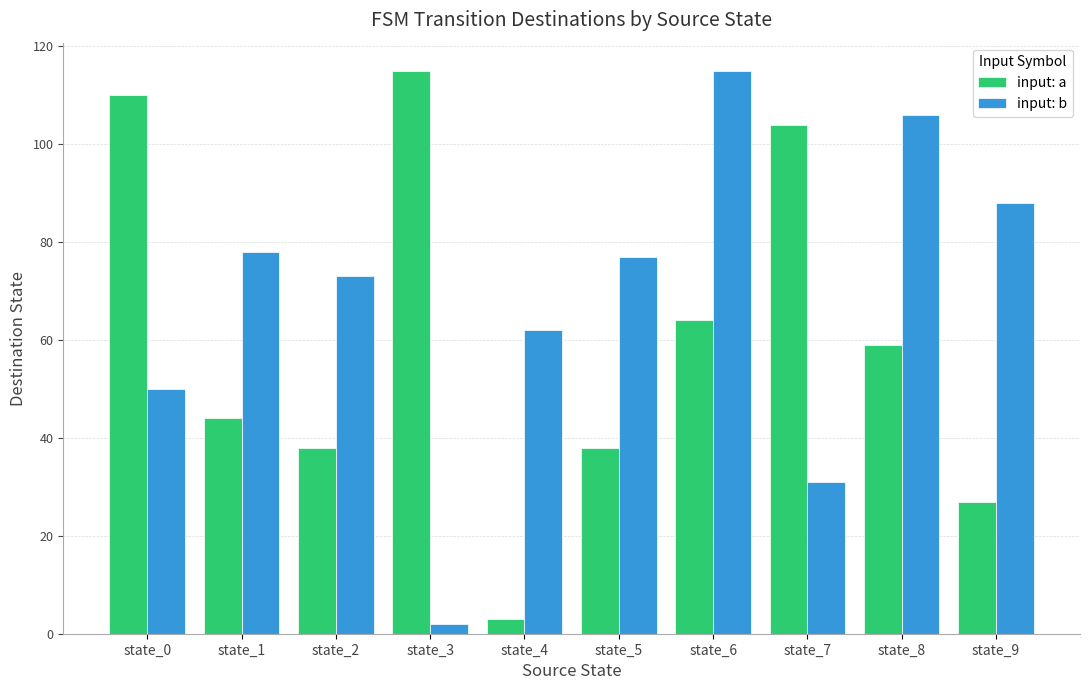

Rank the series by their average value, from lowest to highest.

input: a, input: b